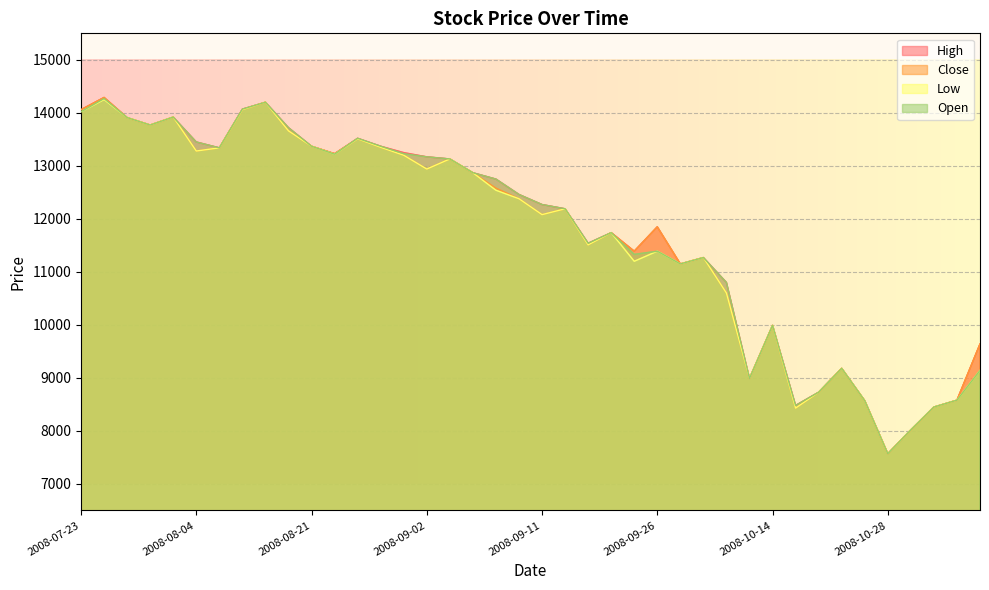

The Close series shows 8020 at 2008-10-30. True or false?

True